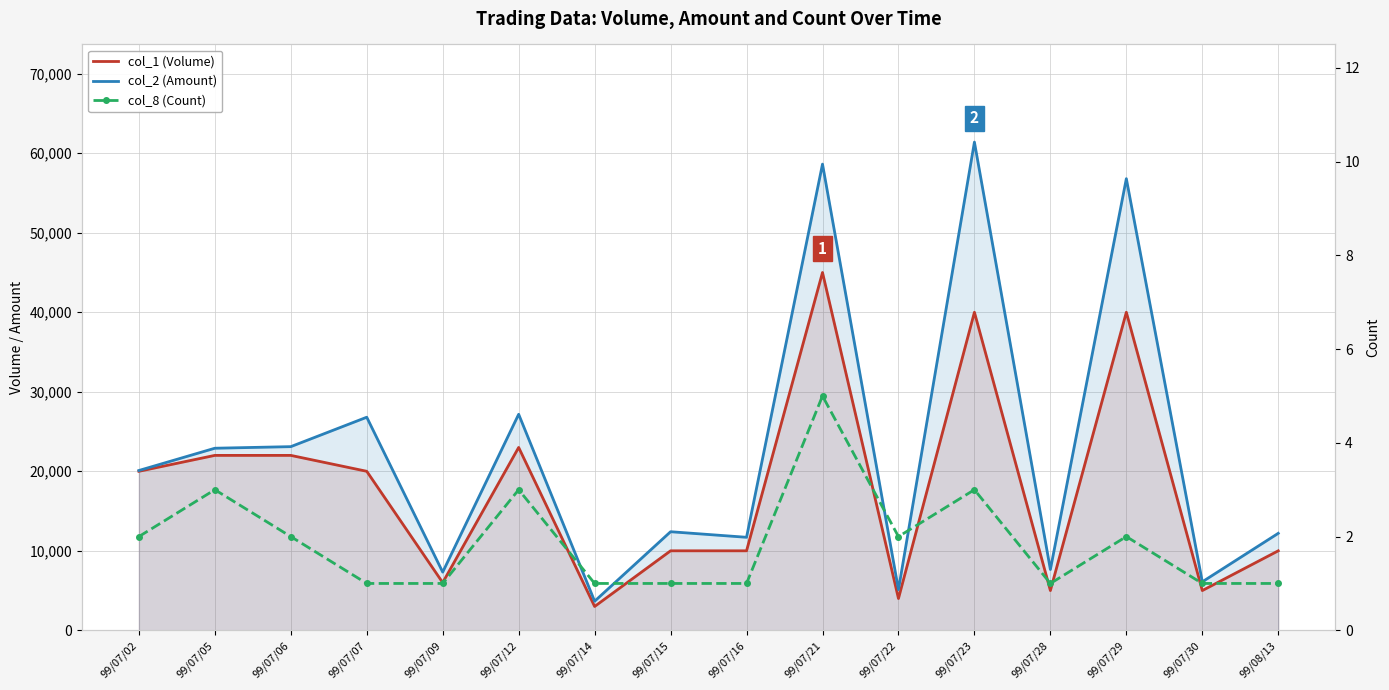

The col_2 (Amount) series shows 26800 at 99/07/07. True or false?

True